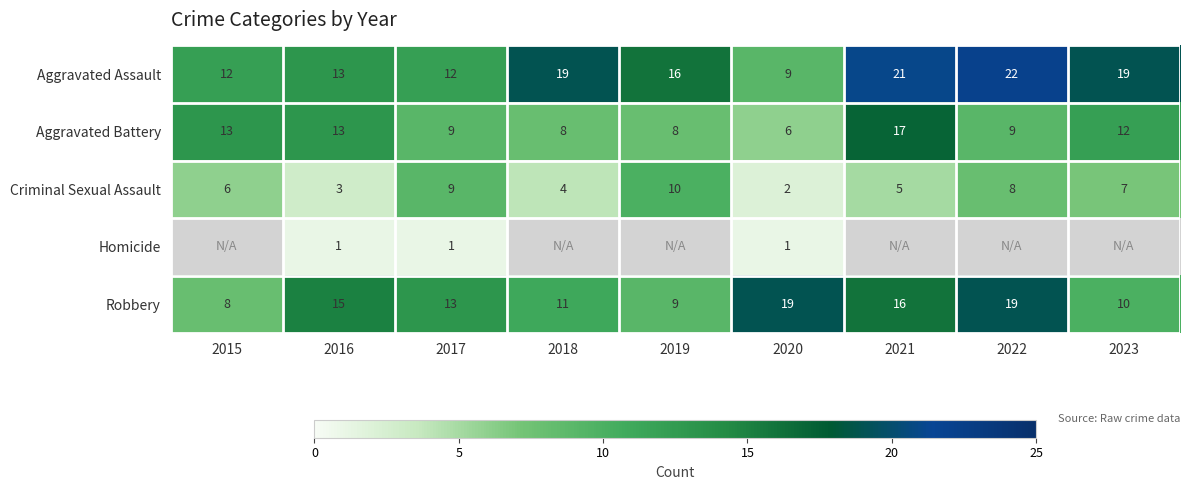

Where is Aggravated Battery nearest to the value 11?

2023